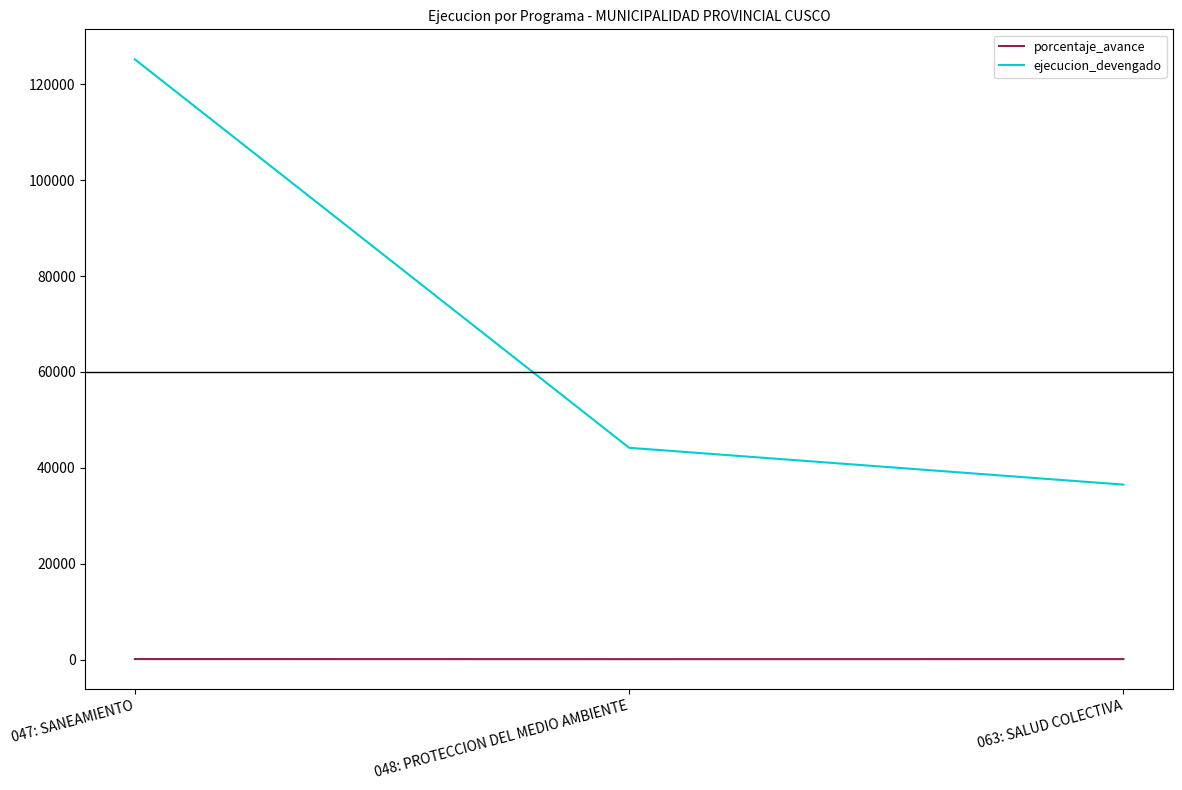

At which label is ejecucion_devengado closest to 80856?

048: PROTECCION DEL MEDIO AMBIENTE